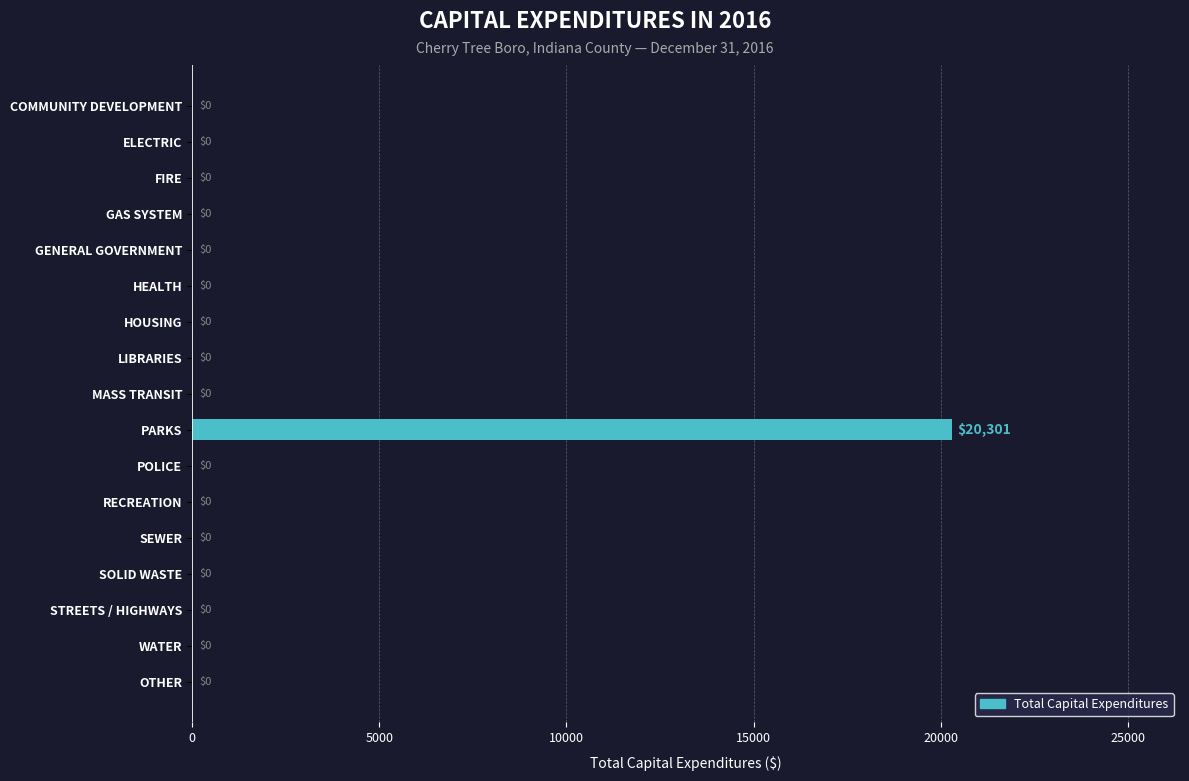

True or false: the data shows 20301 at PARKS.

True